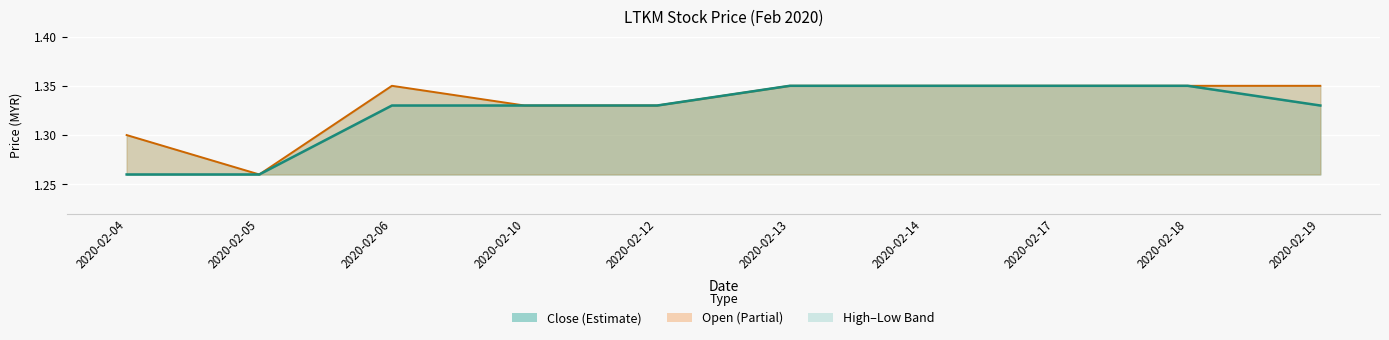

How many lines are shown in the chart?

2